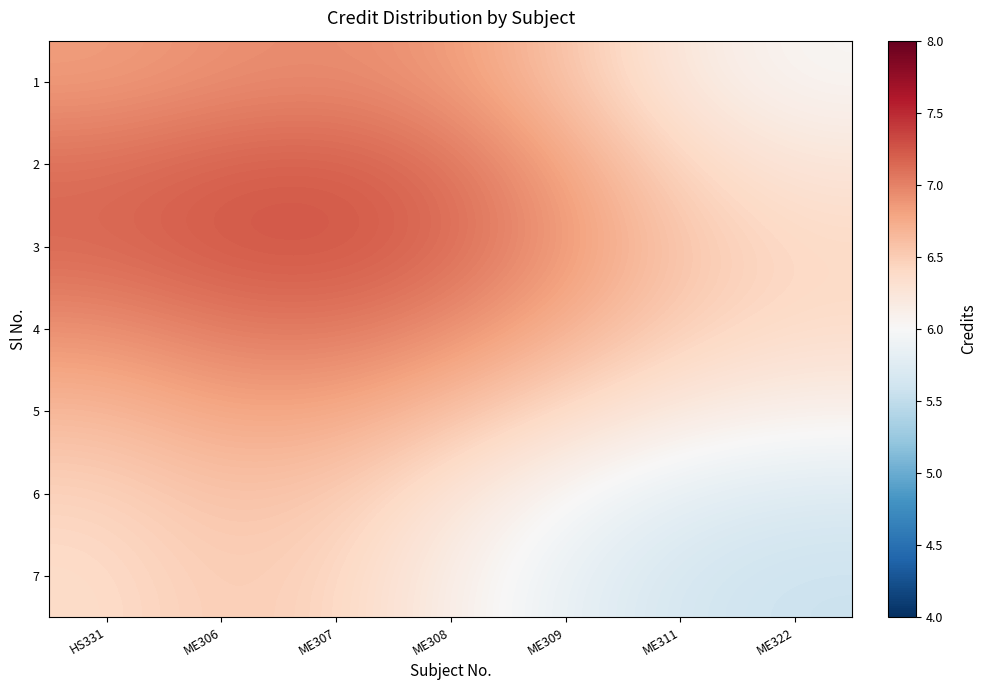

Which series has the largest range (max minus min)?

2